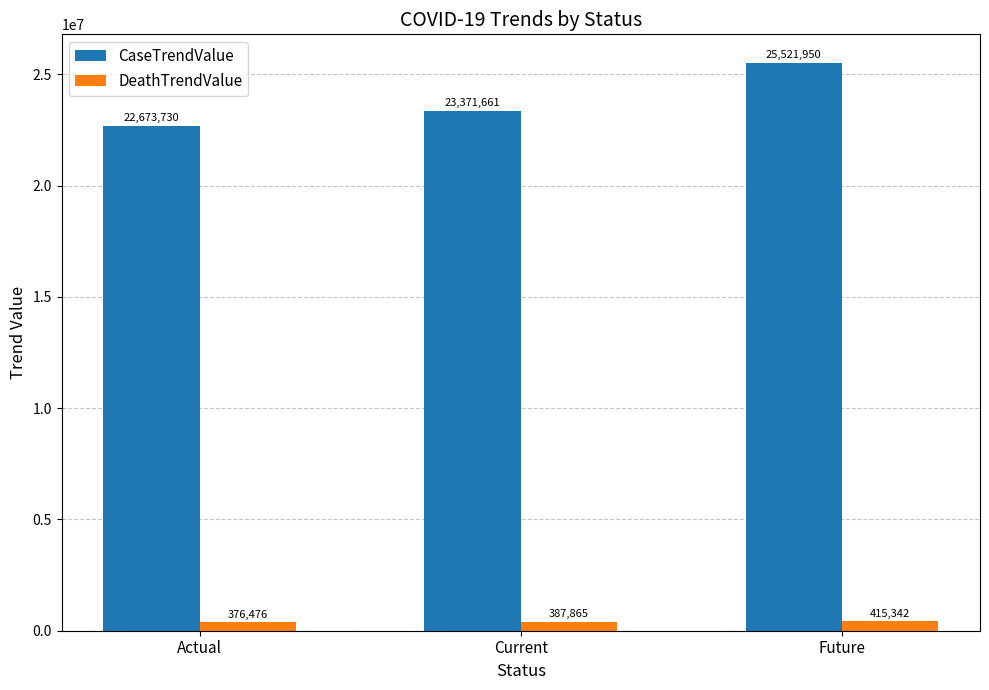

What is the lowest value of the DeathTrendValue series?

376476